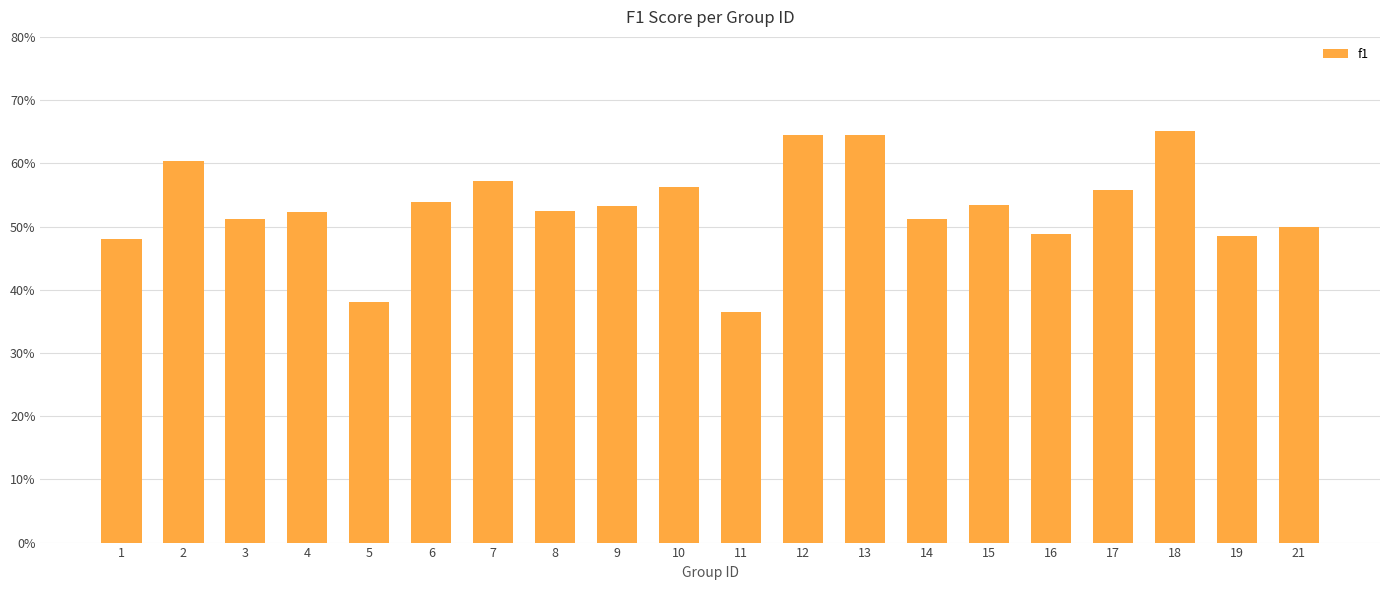

What is the smallest value displayed?

0.4